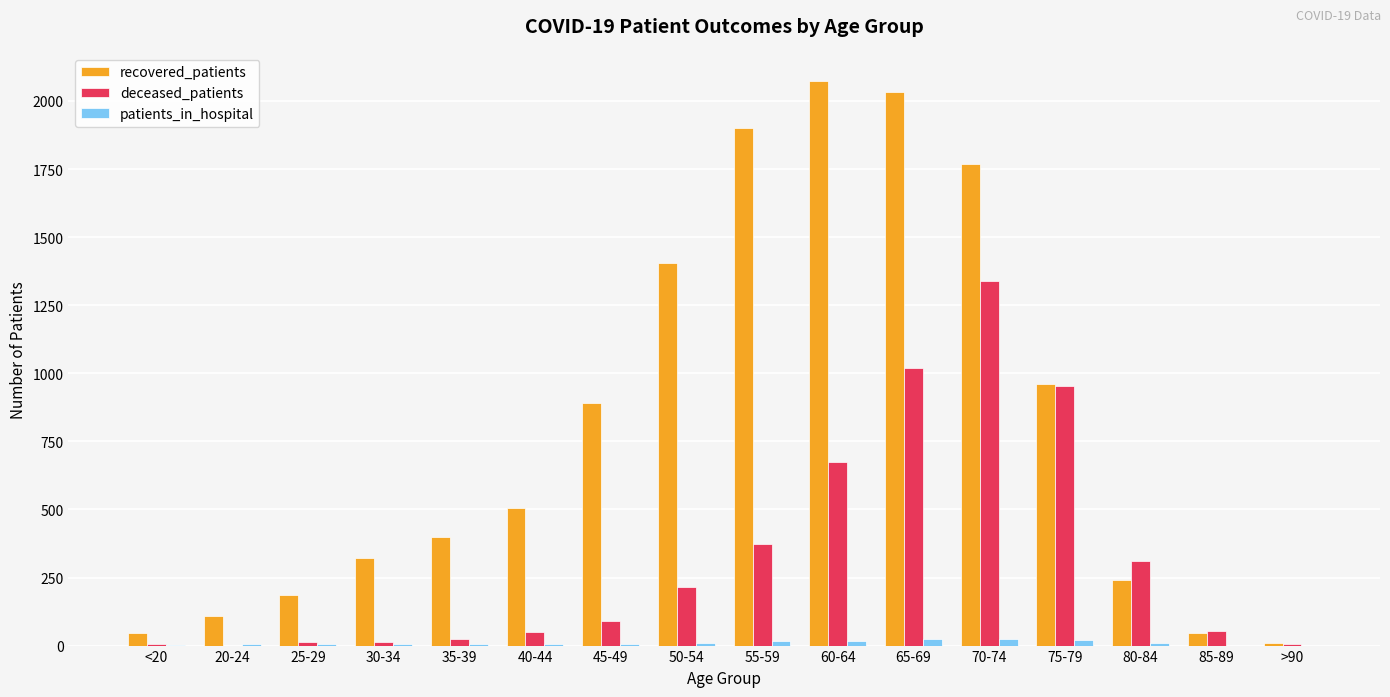

How many data points does each series have?

16